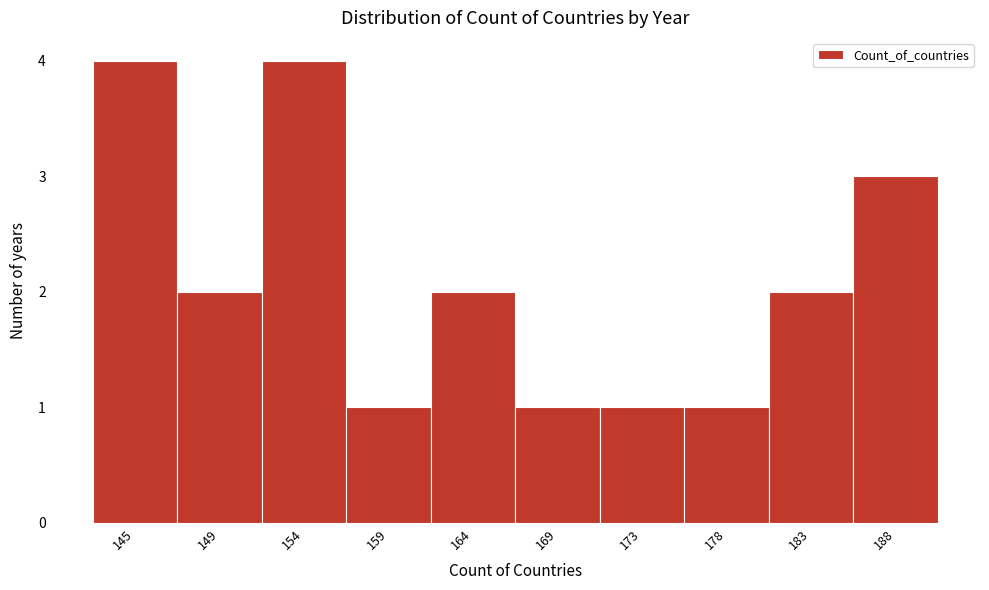

Reading left to right, list all the values displayed in this chart.

145=4	149=2	154=4	159=1	164=2	169=1	173=1	178=1	183=2	188=3